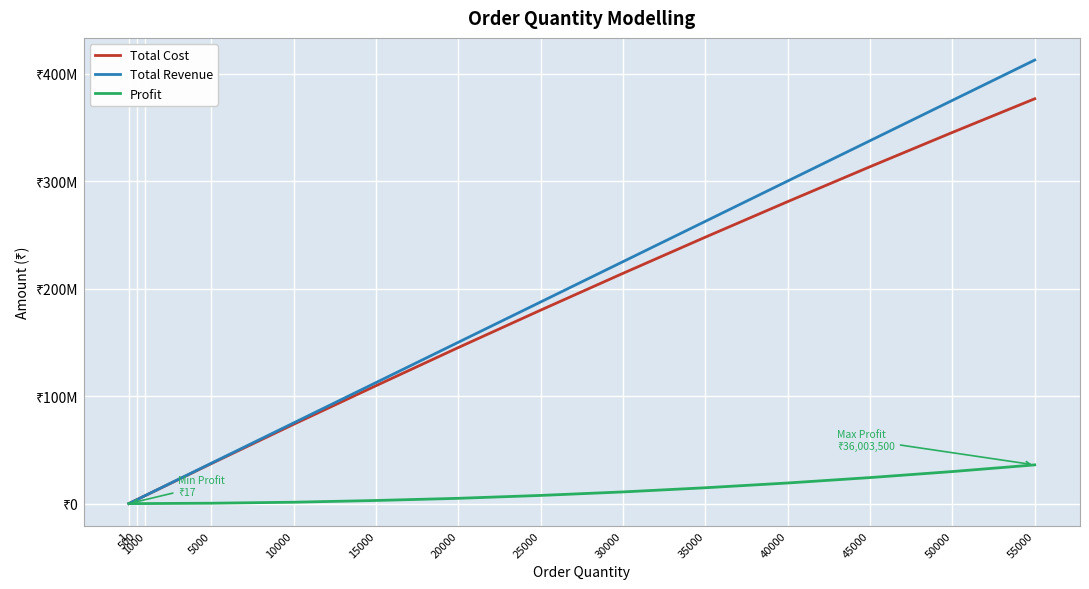

What are all the series names shown in the legend?

Total Cost, Total Revenue, Profit